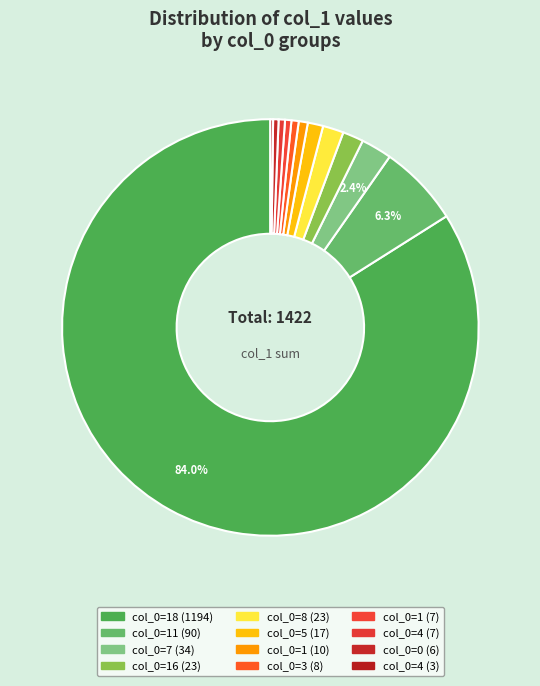

Rank the categories by value from lowest to highest.

4, 0, 1, 4, 3, 1, 5, 16, 8, 7, 11, 18